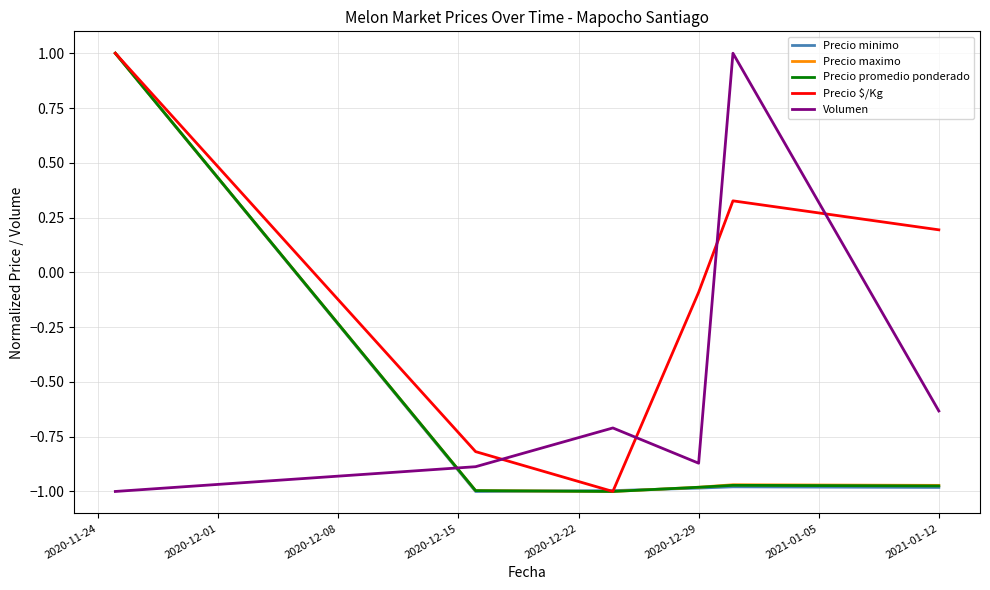

What is the maximum value for Precio maximo?

1.0